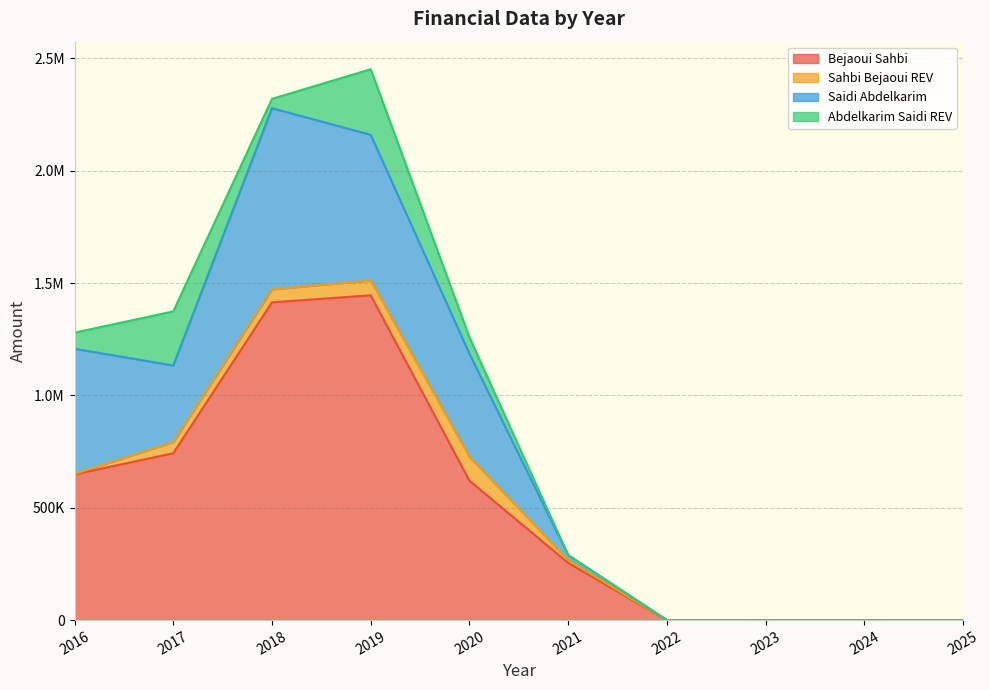

Which category has the lowest value across all series?

2022